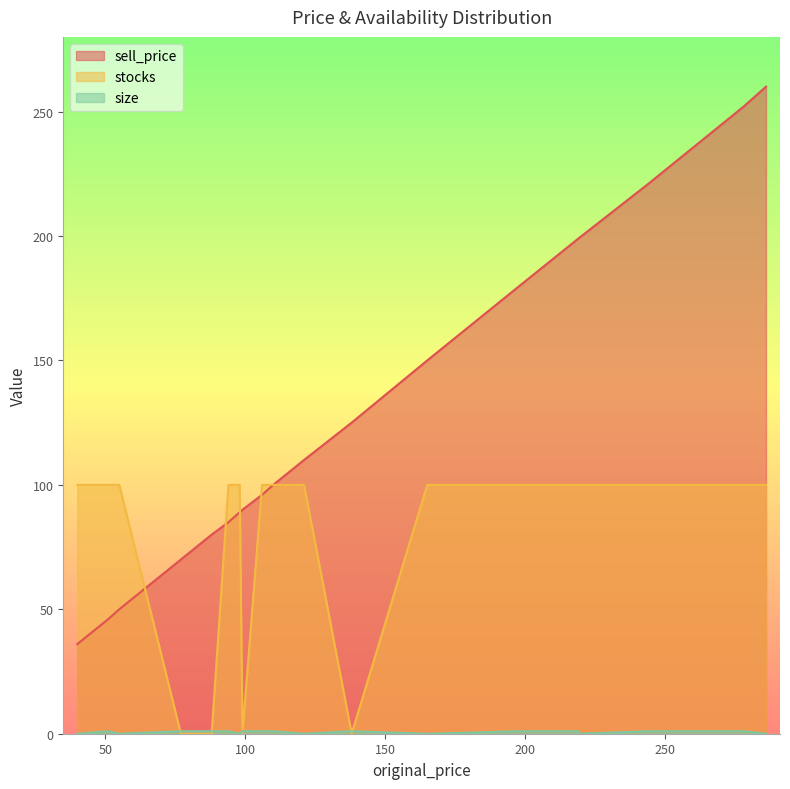

The size series shows 1 at 198. True or false?

False